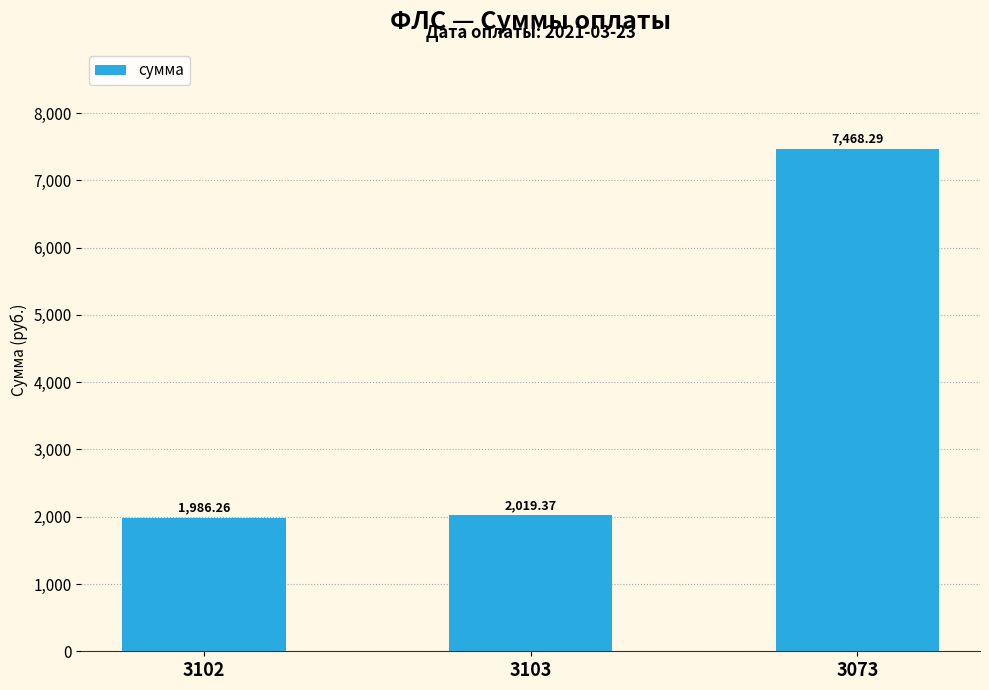

Does the chart contain any negative values?

No